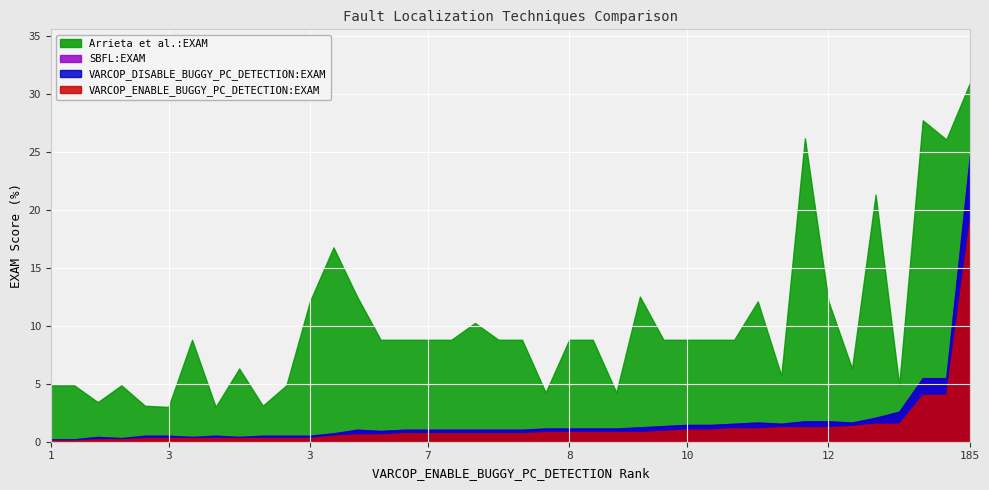

Between 22 and 25, which series saw the biggest shift?

Arrieta et al.:EXAM